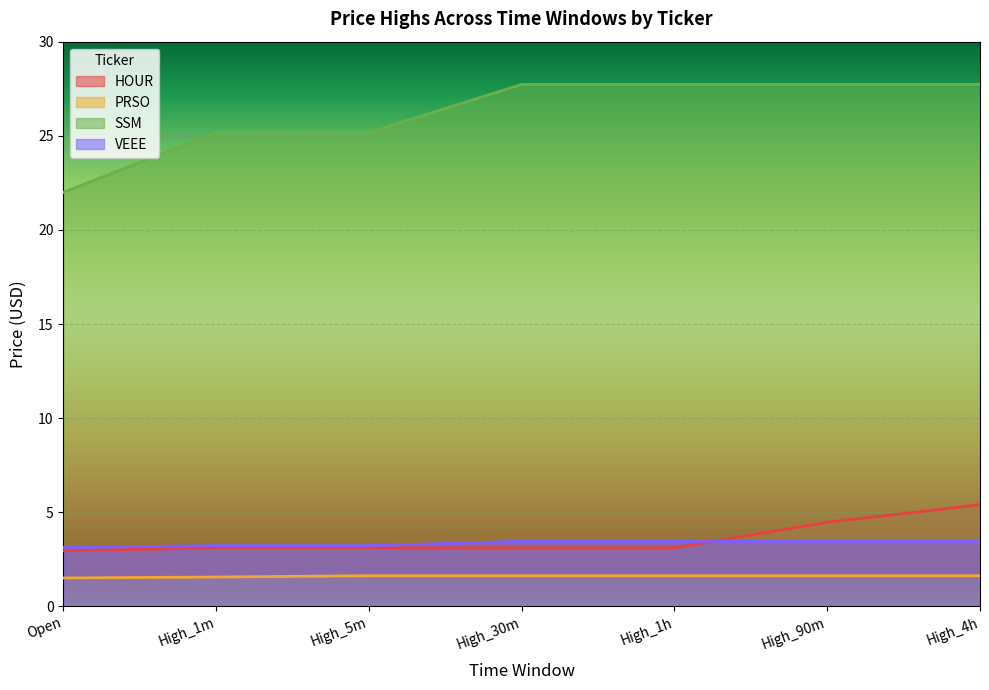

Which series has the largest range (max minus min)?

SSM